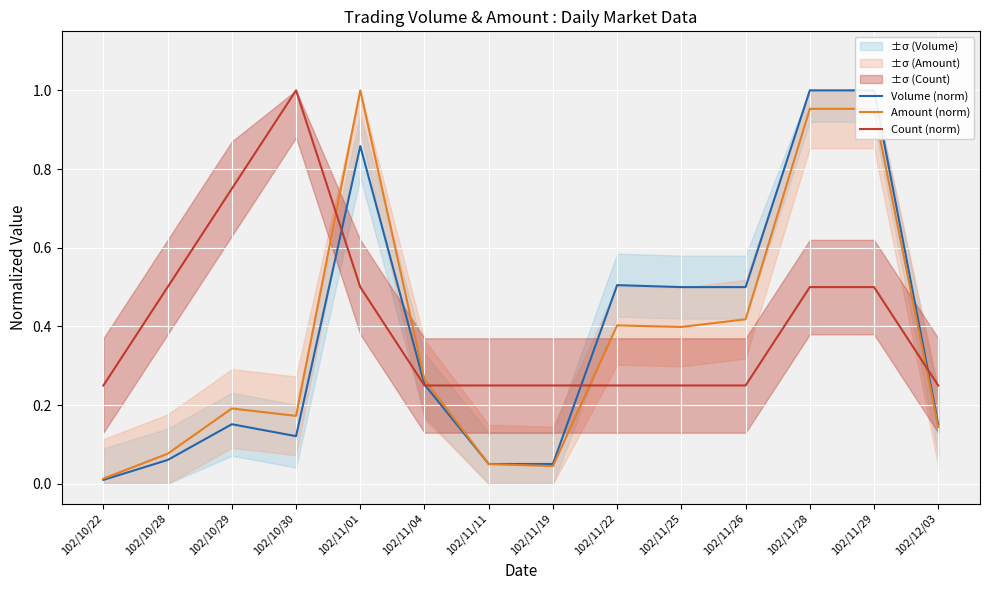

Which series has the largest total across all categories?

Count (norm)